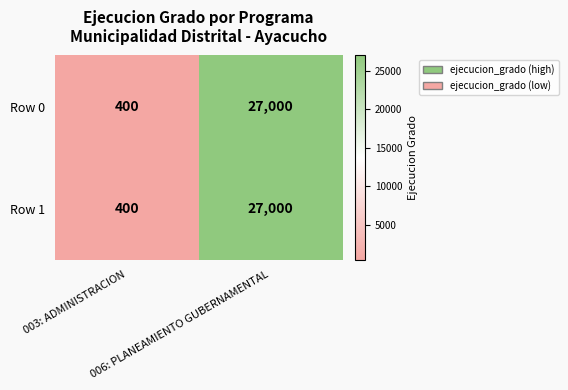

Which category has the lowest value across all series?

003: ADMINISTRACION